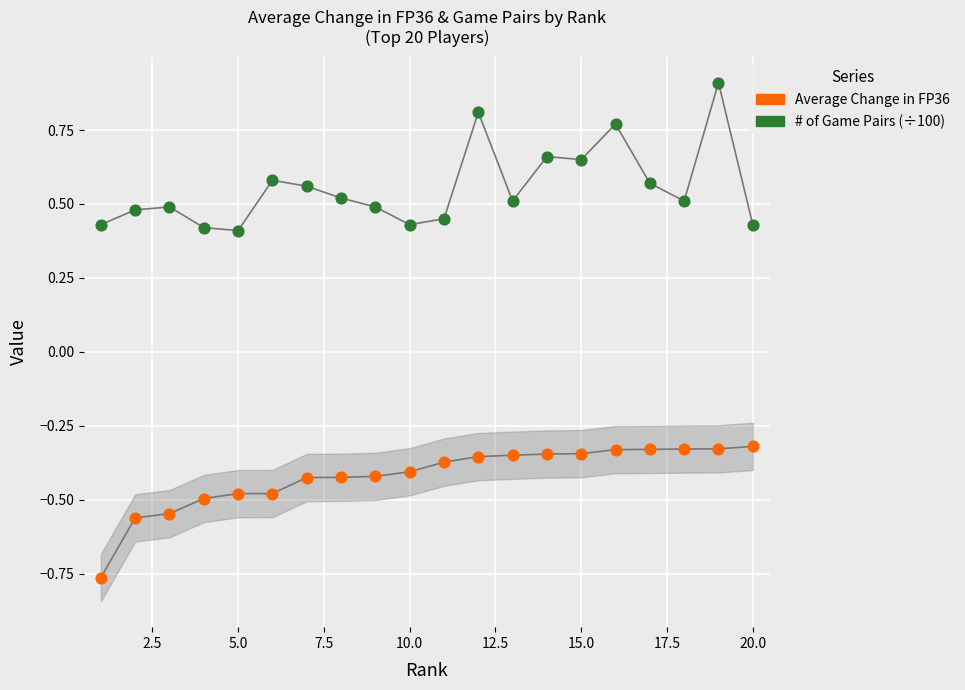

Which series contains the highest Y value?

# of Game Pairs (÷100)